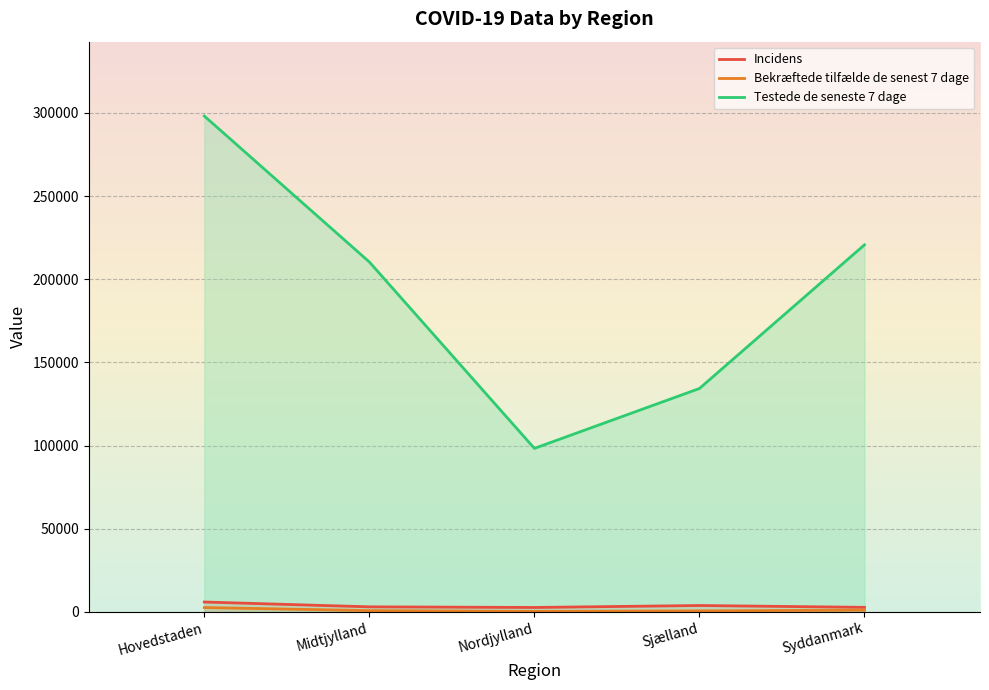

What is the value of the Testede de seneste 7 dage point at the 5th from the left?

220704